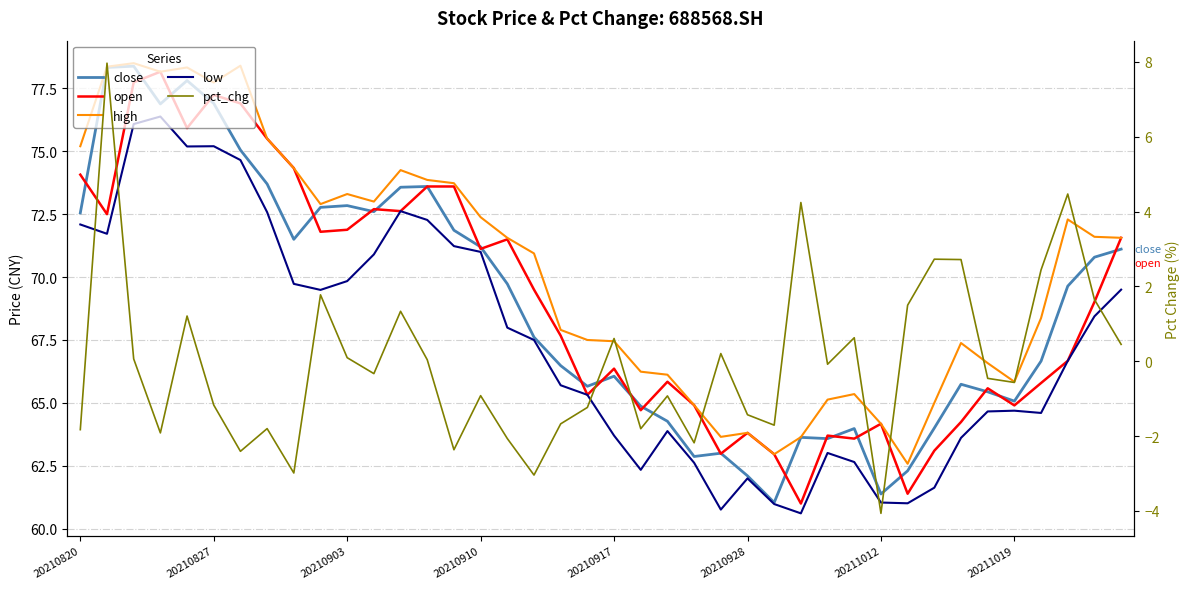

True or false: low and close intersect in this chart.

False